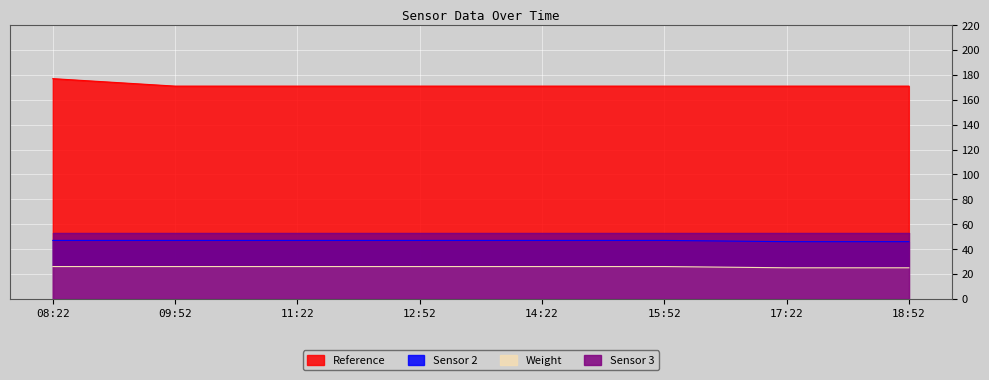

Rank the series at 11:22 from highest to lowest value.

Reference, Sensor 3, Sensor 2, Weight